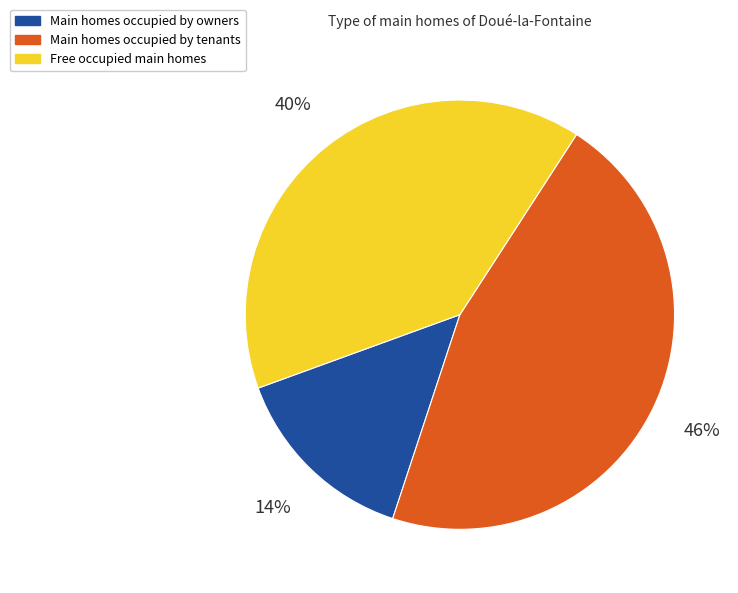

The Free occupied main homes slice represents 33% of the pie. True or false?

False